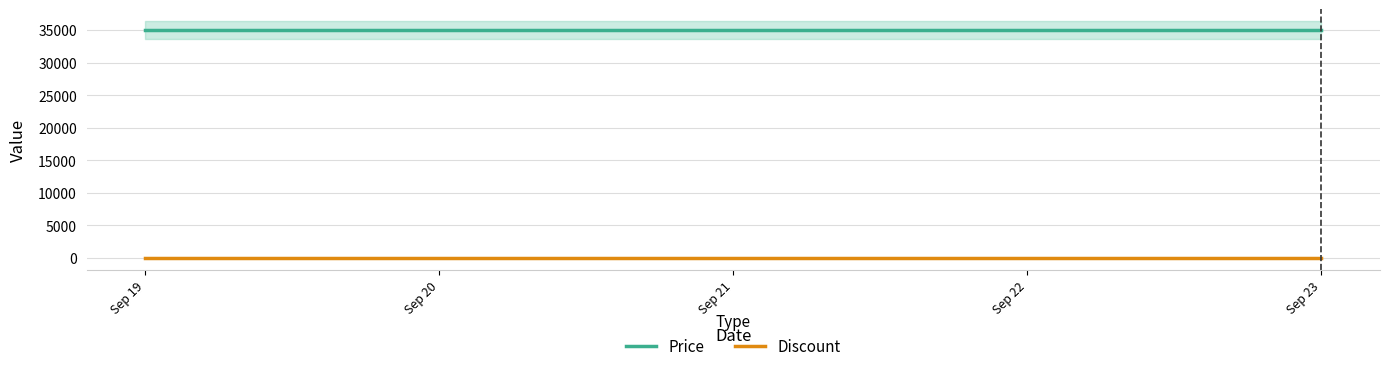

True or false: Discount and Price intersect in this chart.

False